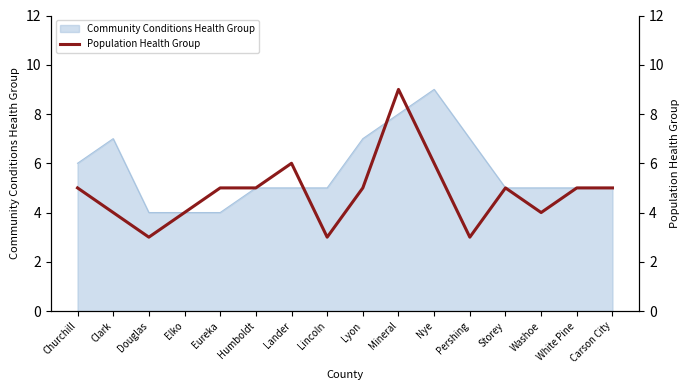

Is it true that the value at Storey is 2?

False